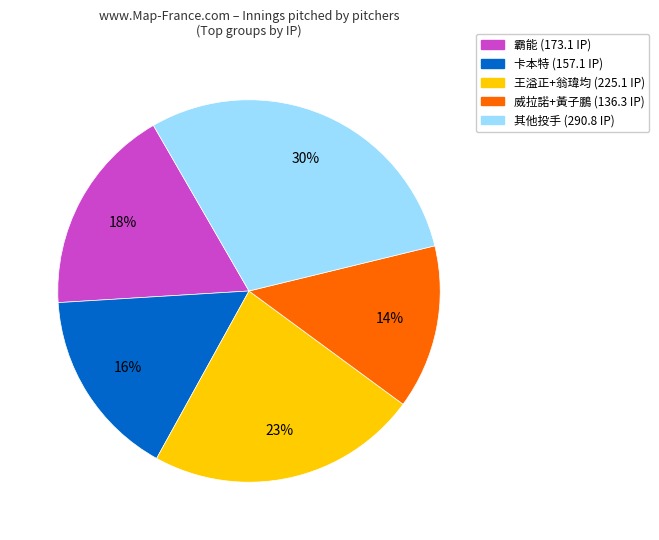

Which category has the smallest portion of the pie?

威拉諾+黃子鵬 (136.3 IP)